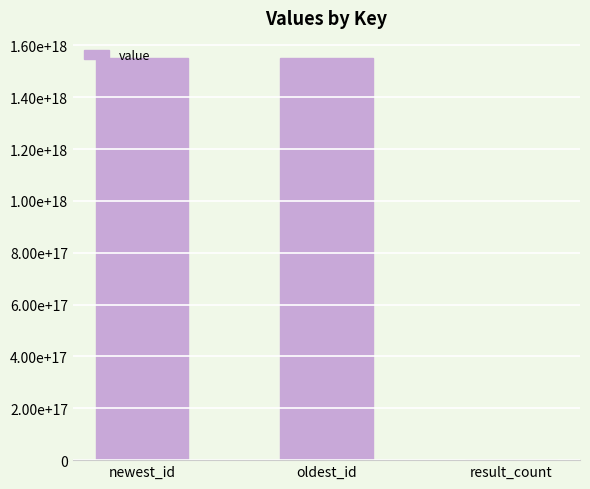

At which label is the value closest to 775873325431402496?

newest_id